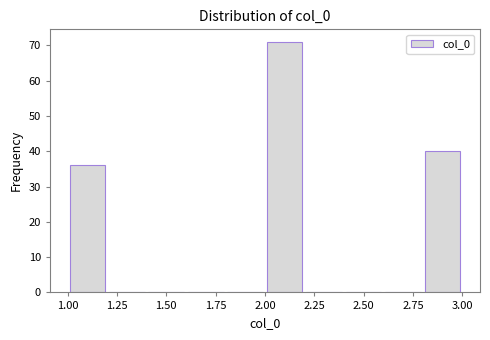

What is the height of the bar covering 2.8 to 3.0 on the x-axis? The values are not printed on the chart, so give them approximately, as read against the axis.

40